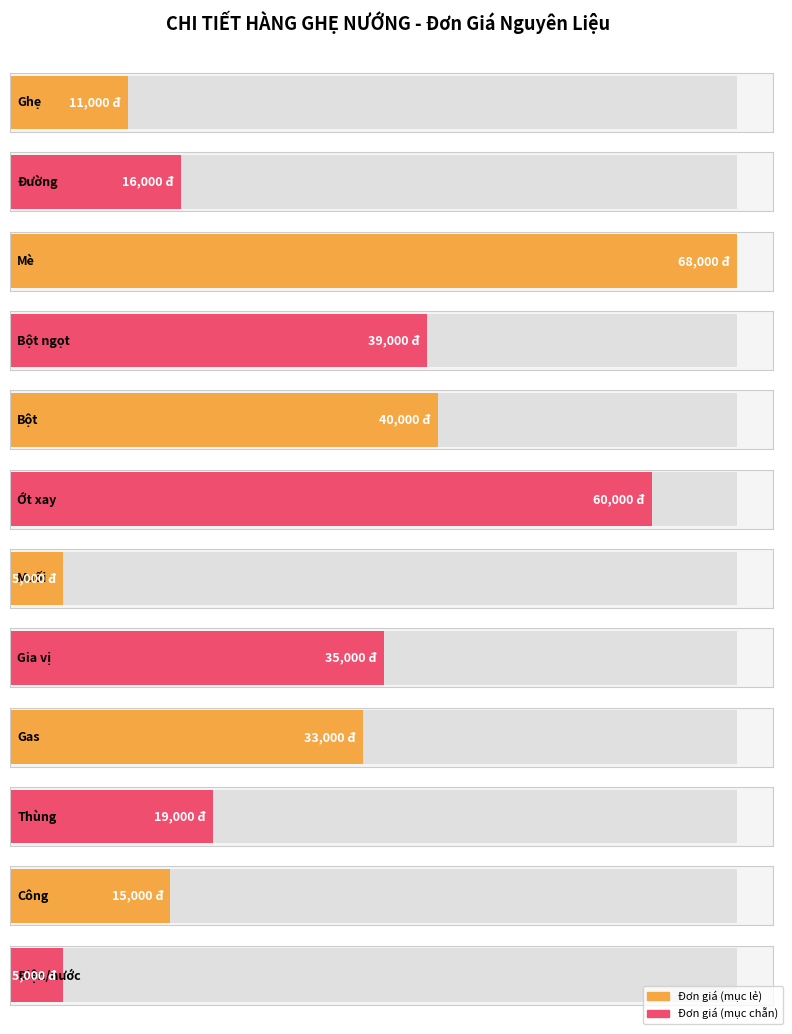

Rank the categories by value from highest to lowest.

Mè, Ớt xay, Bột, Bột ngọt, Gia vị, Gas, Thùng, Đường, Công, Ghẹ, Muối, Điện/nước